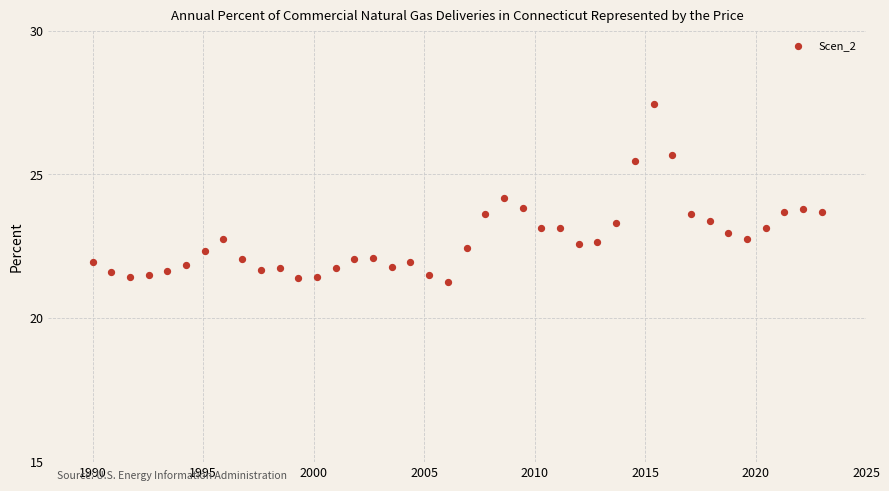

What is the range of Y values (max minus min)?

6.2